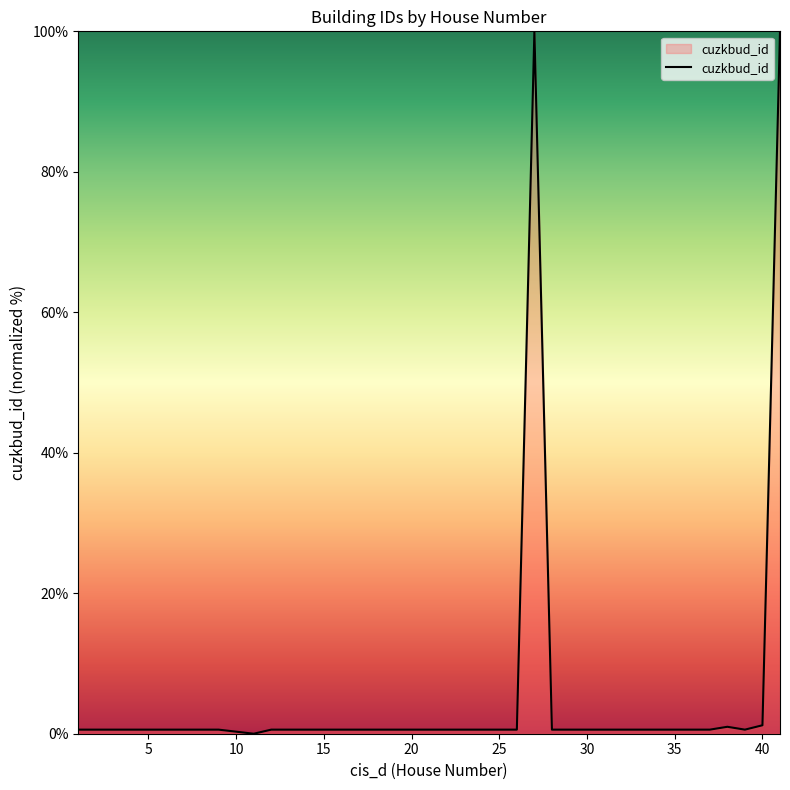

What is the difference between the maximum and minimum values?

100.0